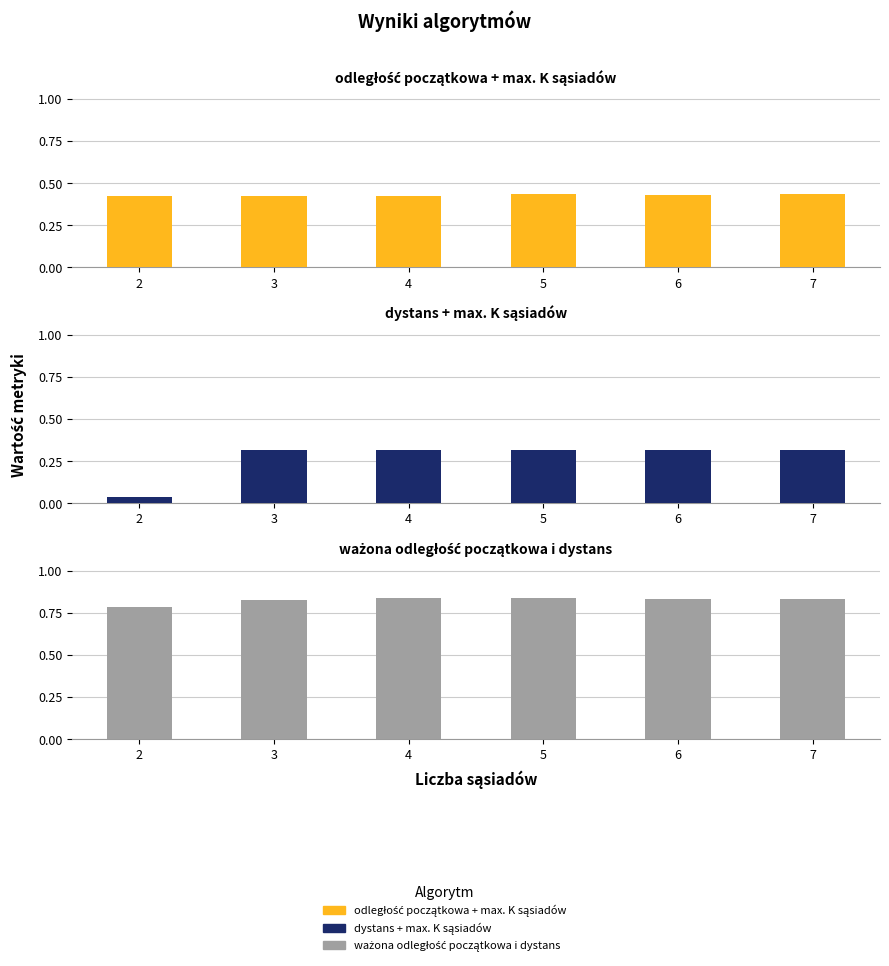

Between 2 and 7, which series saw the biggest shift?

dystans + max. K sąsiadów